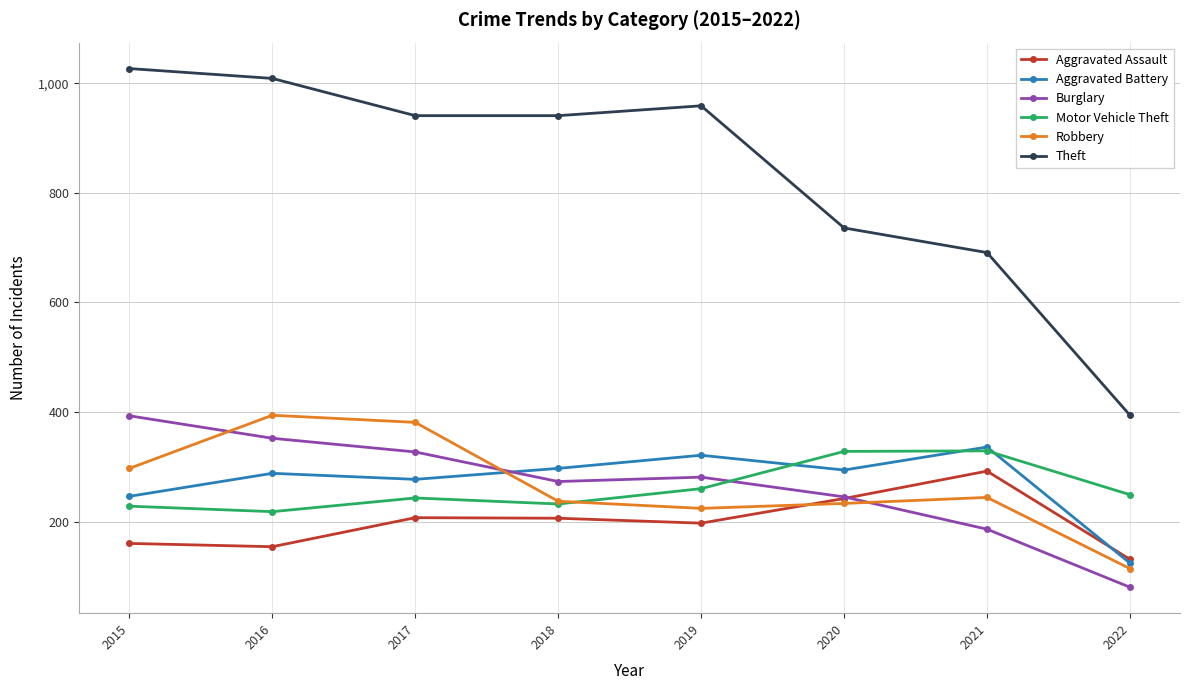

Which series changed the most between 2019 and 2022?

Theft